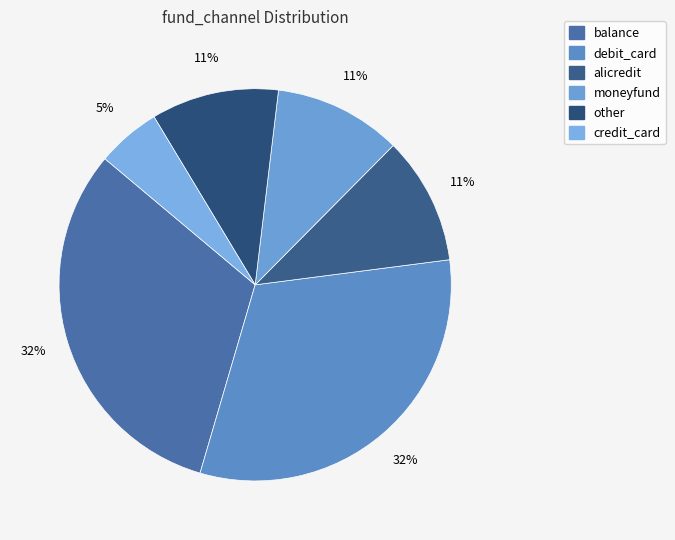

How many slices are in this pie chart?

6